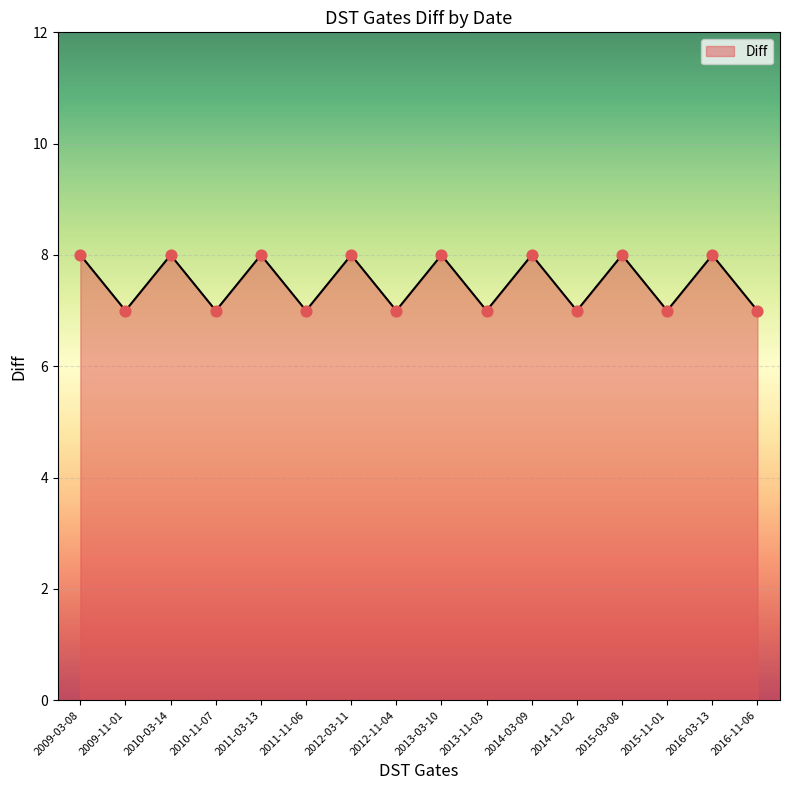

Between 2013-03-10 and 2011-11-06, which is larger?

2013-03-10